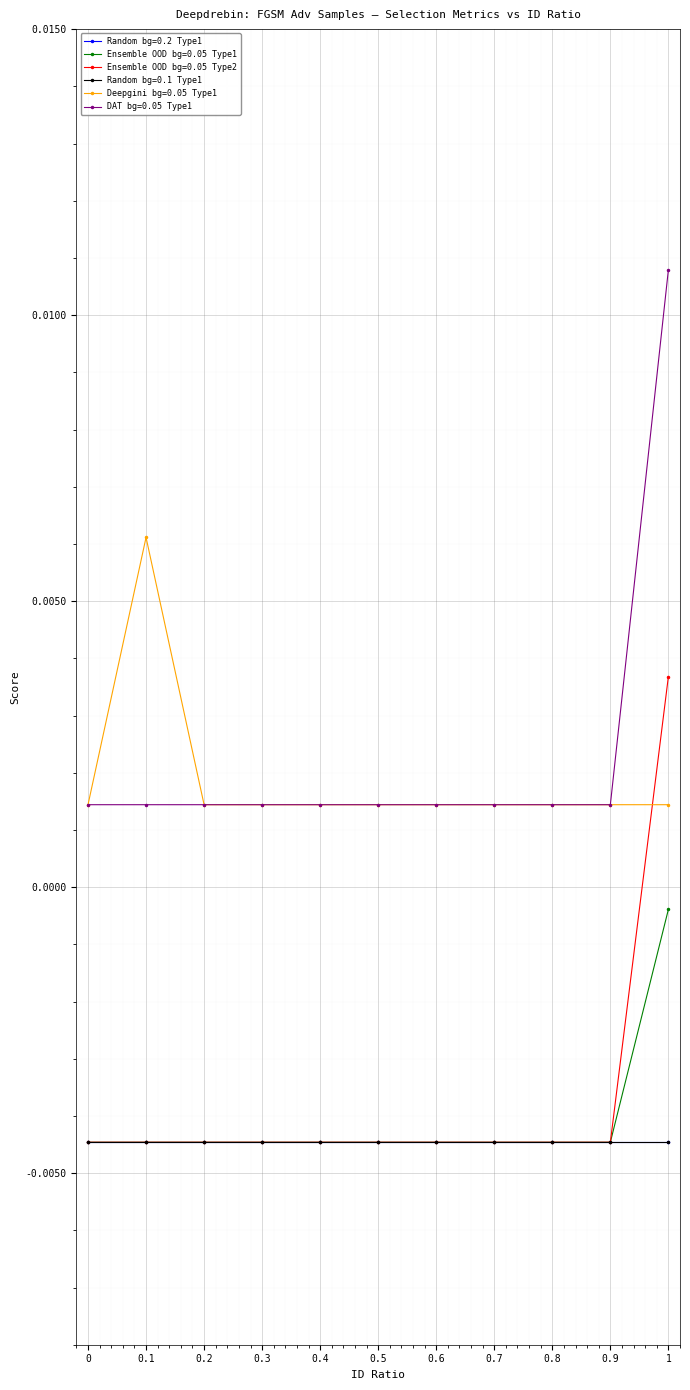

Is this an area chart (filled region under the line)?

No